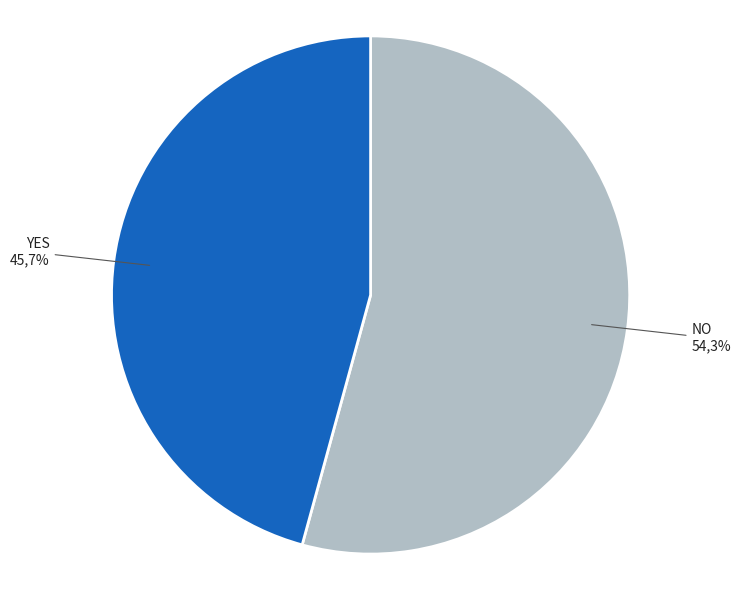

To the nearest percent, what is the average slice percentage?

50%